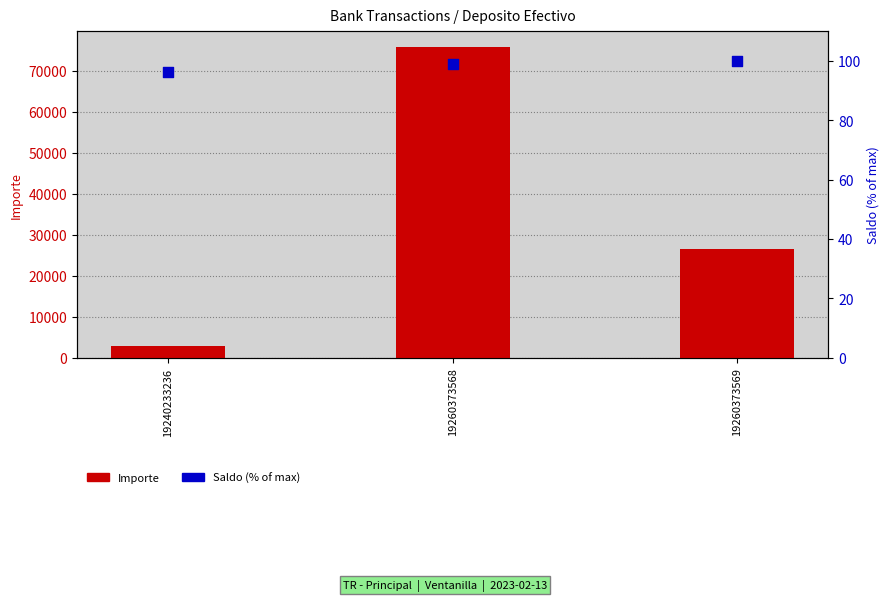

At which category is the sum across all series the highest?

19260373568